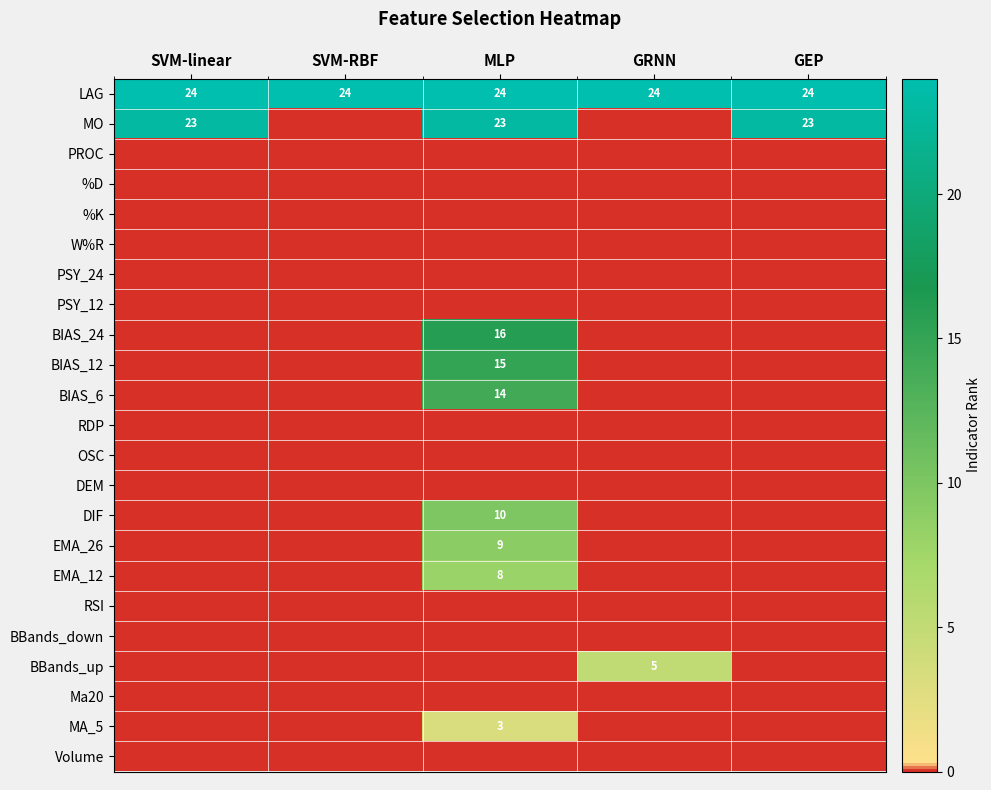

At which category is the sum across all series the highest?

MLP